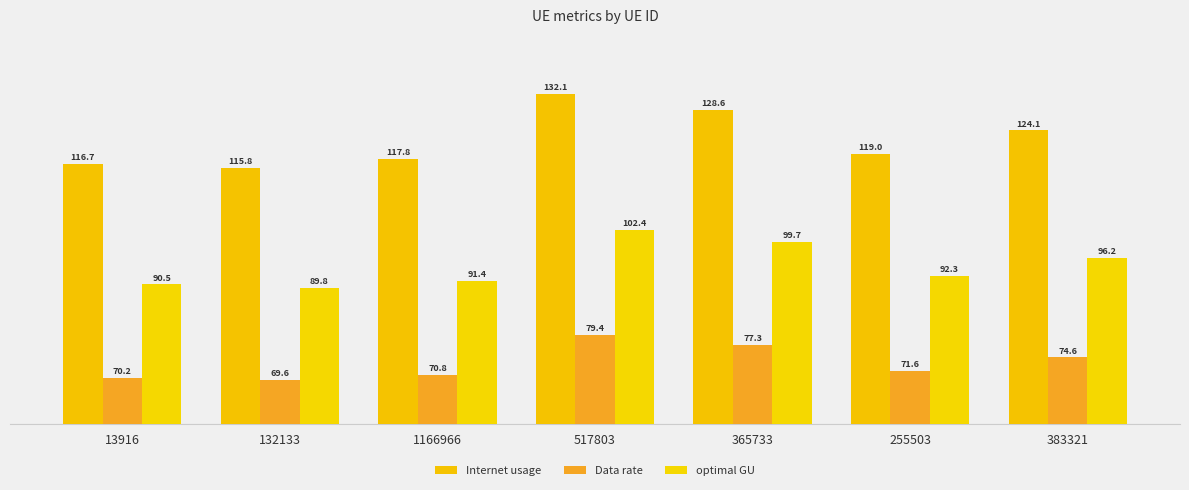

What is the difference between the Data rate values at 517803 and 1166966?

8.6